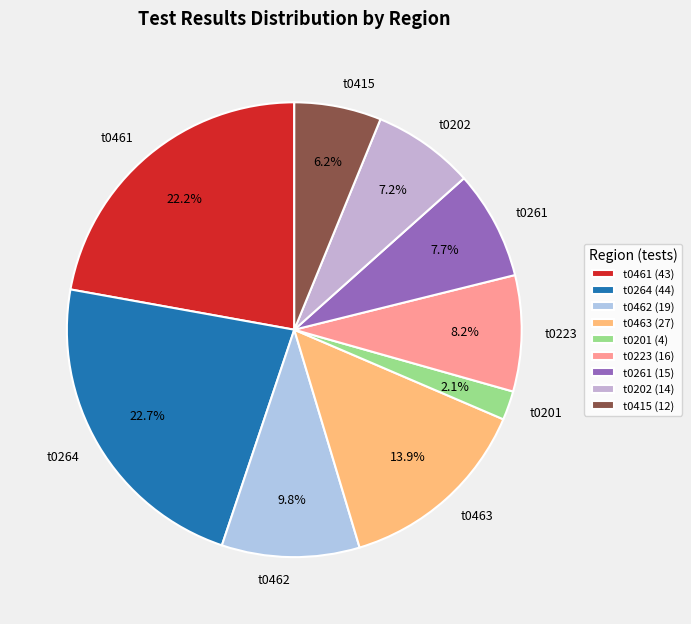

What portion of the pie excludes t0202?

92.8%